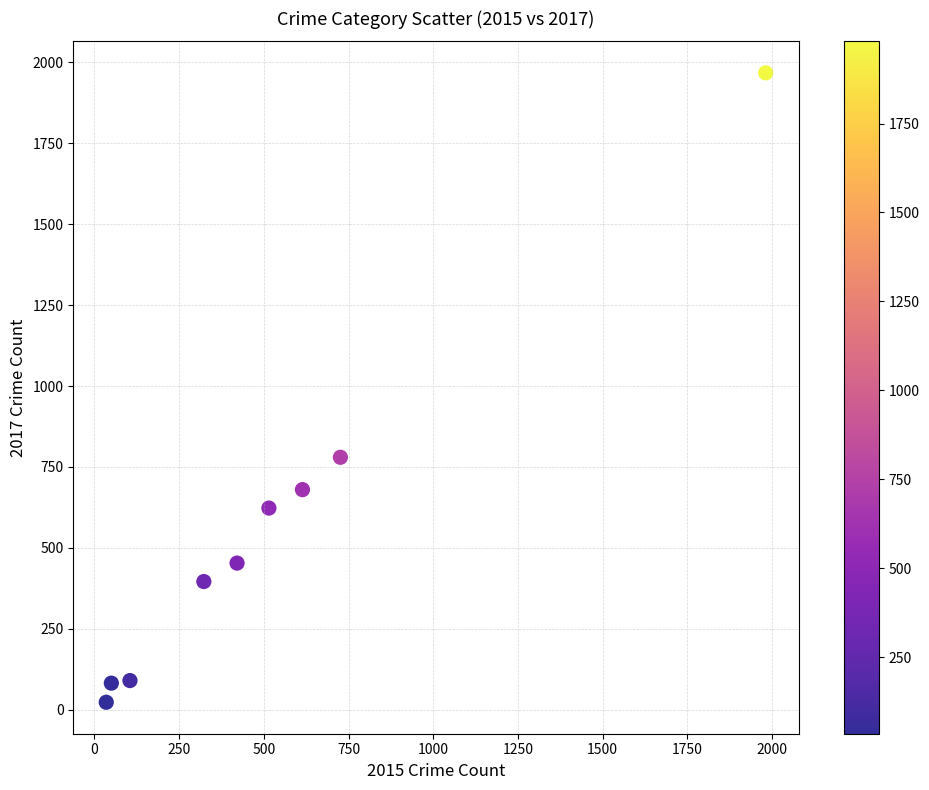

What is the average X value?

530